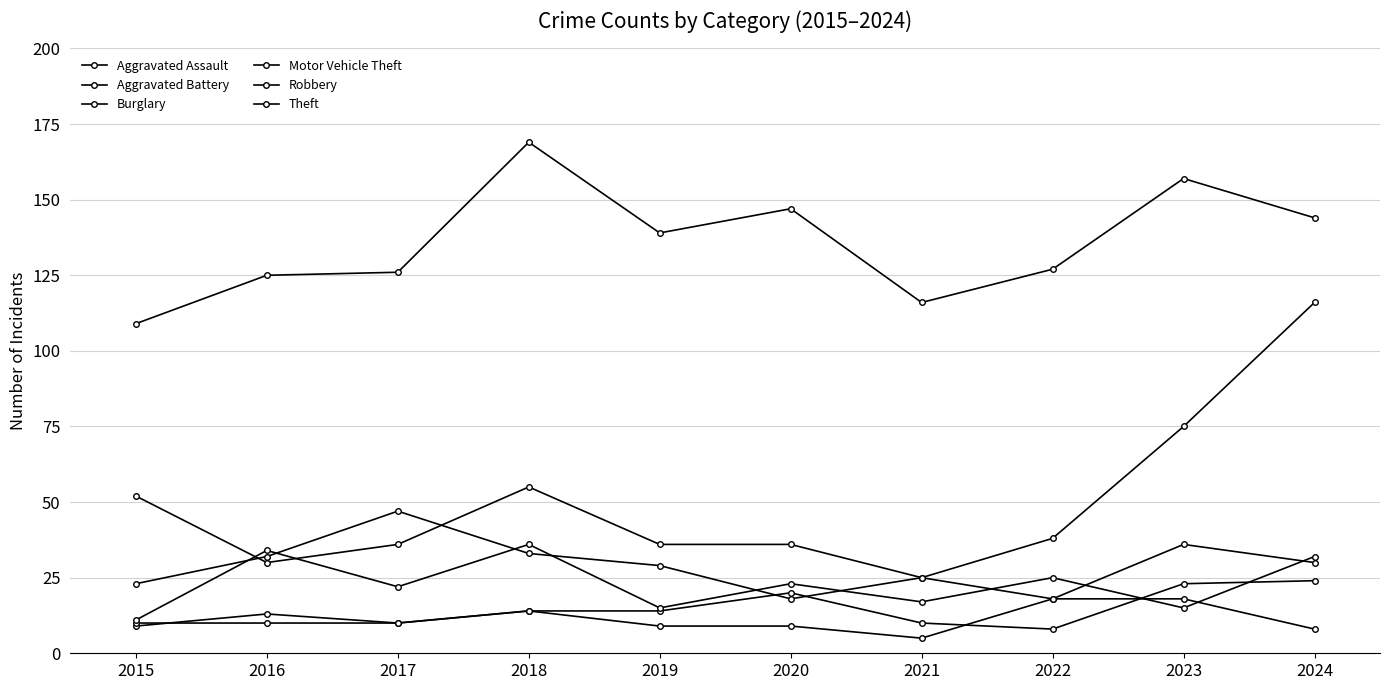

How many distinct data groups are displayed?

6